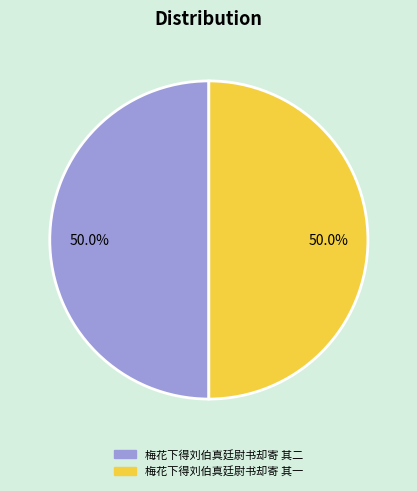

The 梅花下得刘伯真廷尉书却寄 其二 slice represents 64% of the pie. True or false?

False